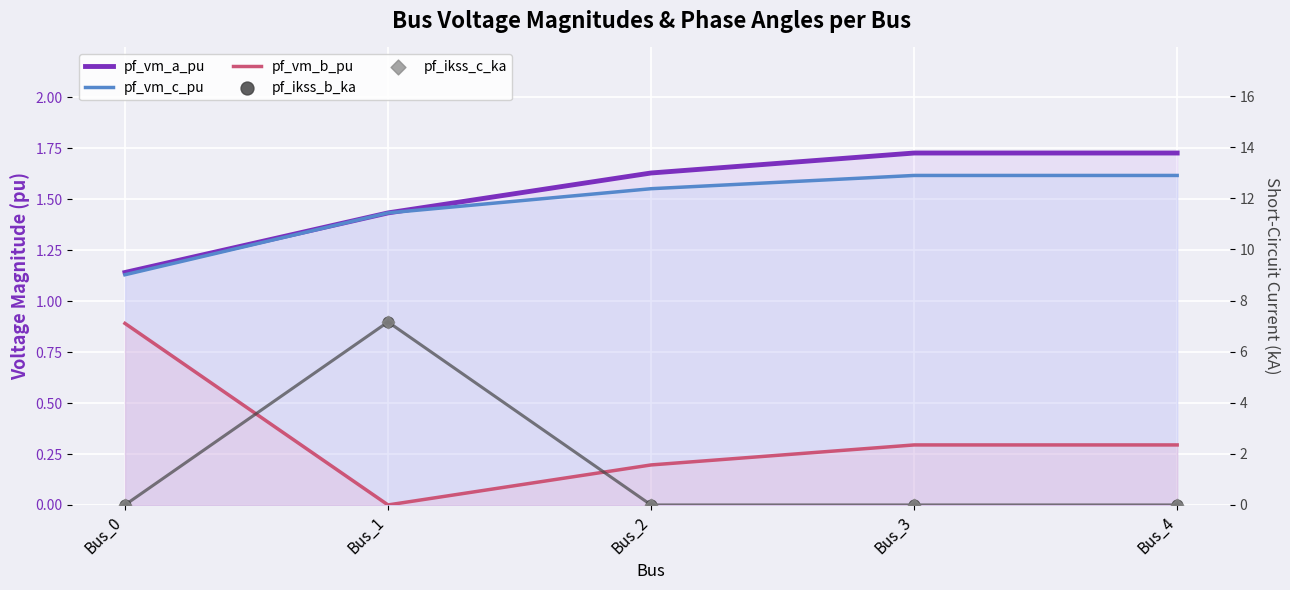

At how many categories does at least one series exceed 1?

5